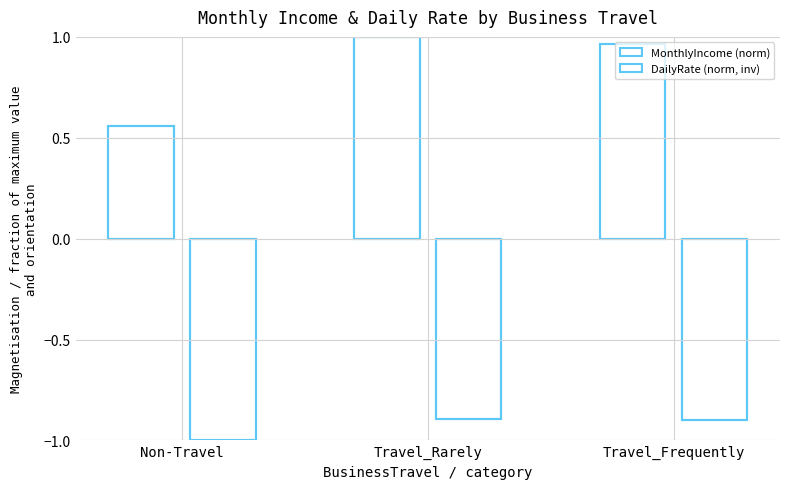

Which series changed the most between Travel_Rarely and Travel_Frequently?

MonthlyIncome (norm)